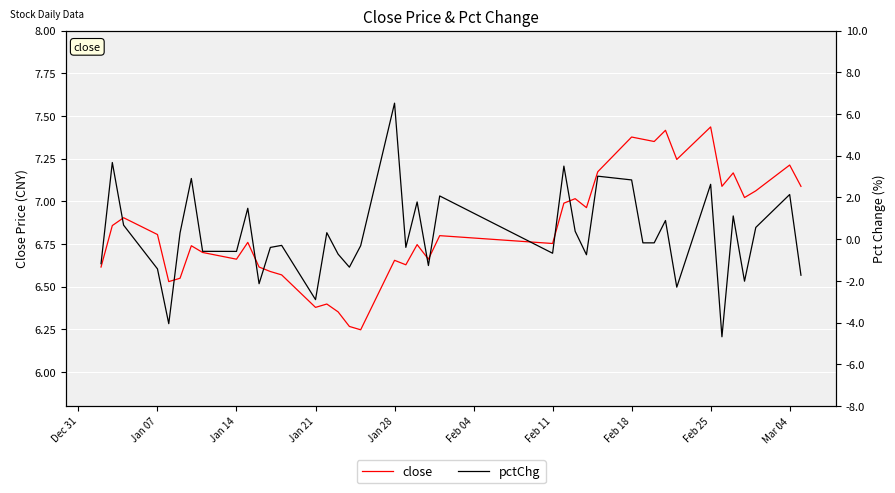

Between Feb 11 and Feb 18, which is larger?

Feb 18